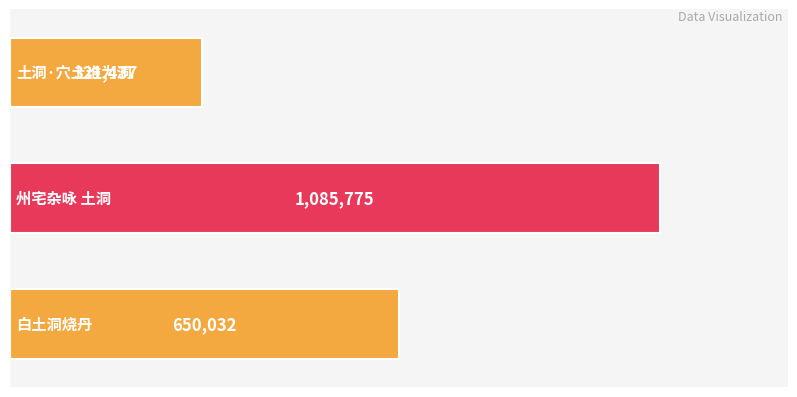

How many values are between 321437 and 1085775?

3